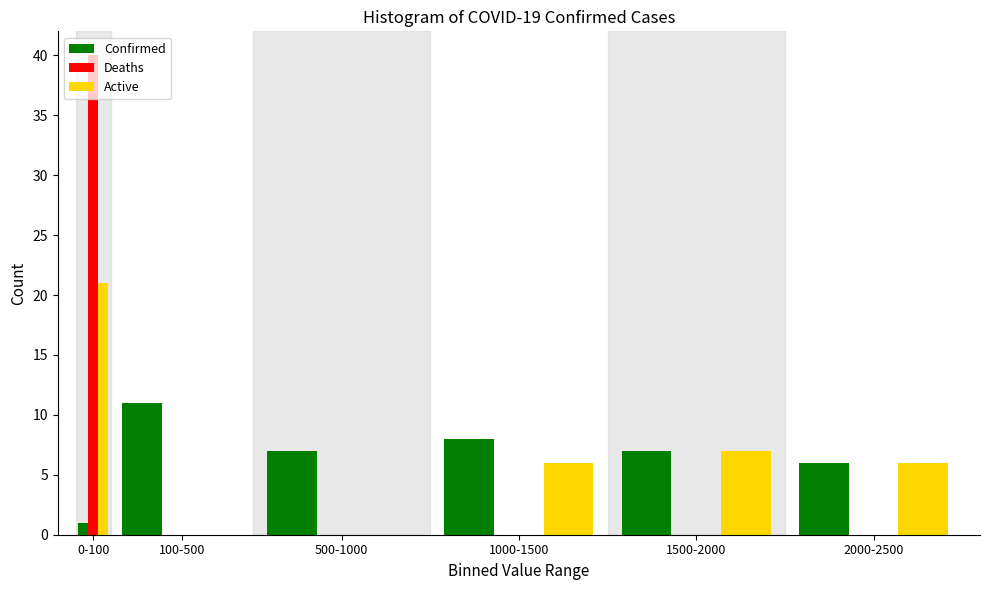

Is it true that Deaths equals 15 at 500-1000?

False